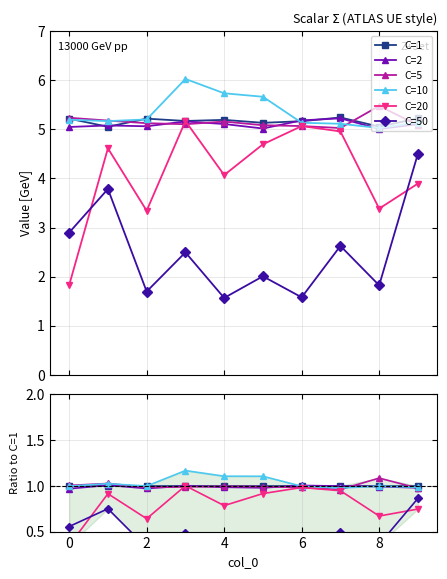

What are all the series names shown in the legend?

C=1, C=2, C=5, C=10, C=20, C=50